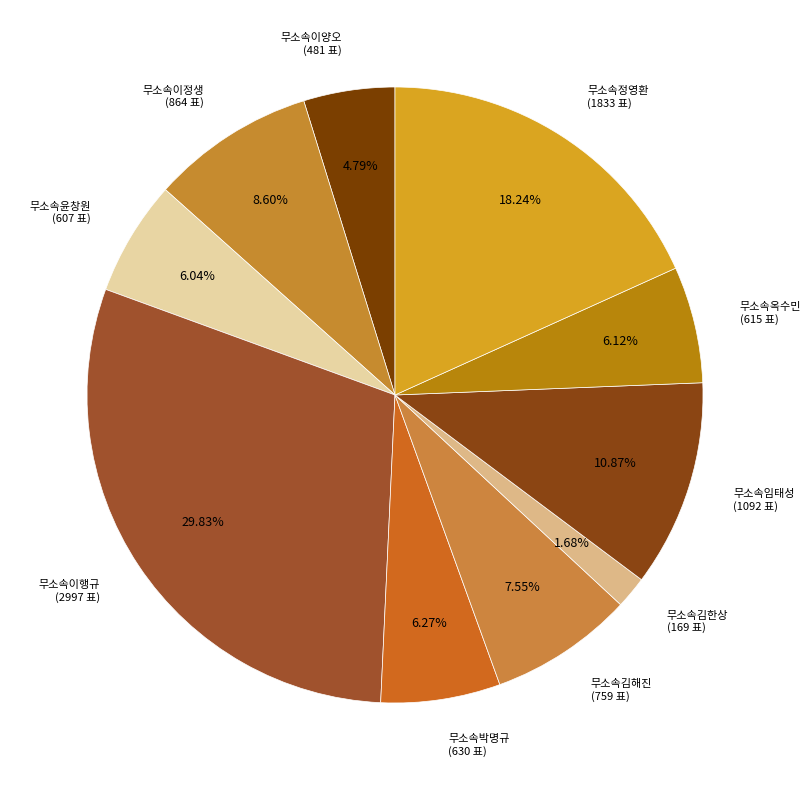

Rank the categories by value from highest to lowest.

무소속이행규, 무소속정영환, 무소속임태성, 무소속이정생, 무소속김해진, 무소속박명규, 무소속옥수민, 무소속윤창원, 무소속이양오, 무소속김한상